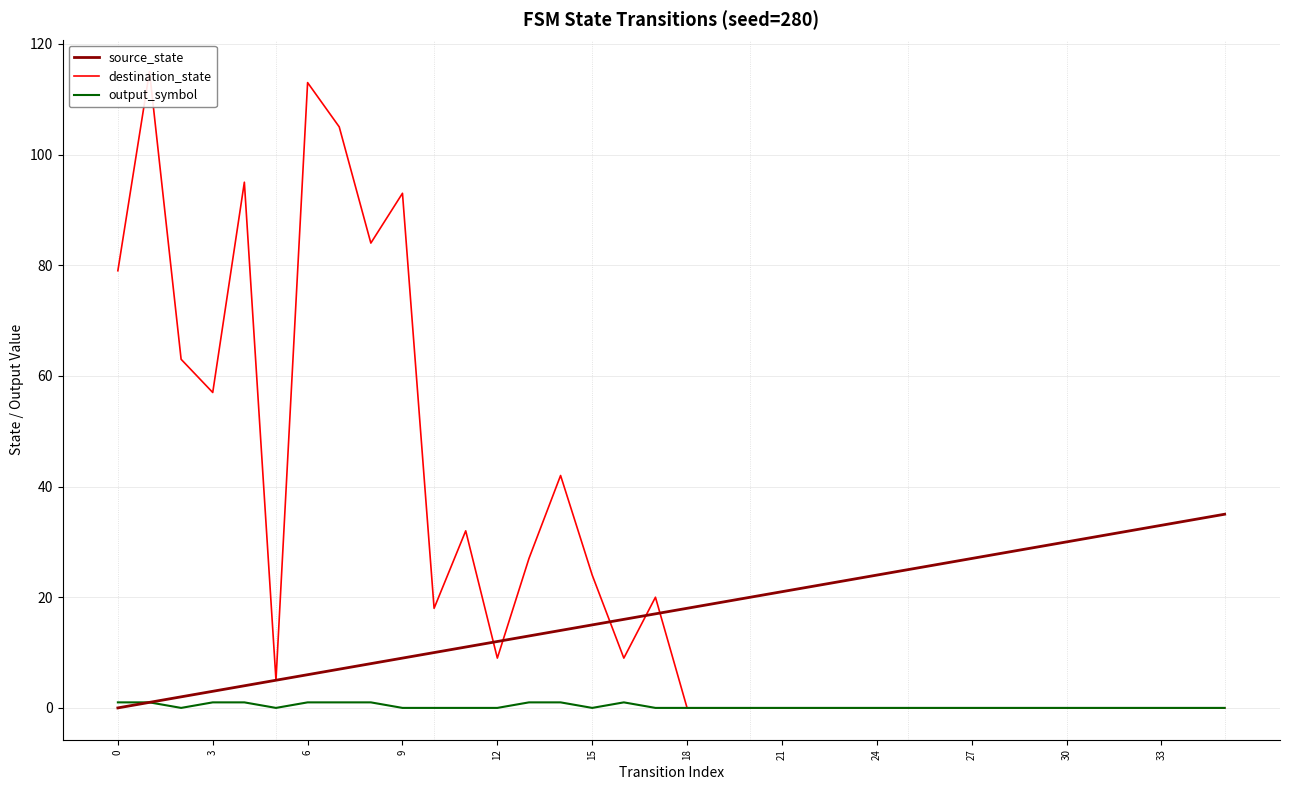

The value of destination_state at 6 is 147. True or false?

False